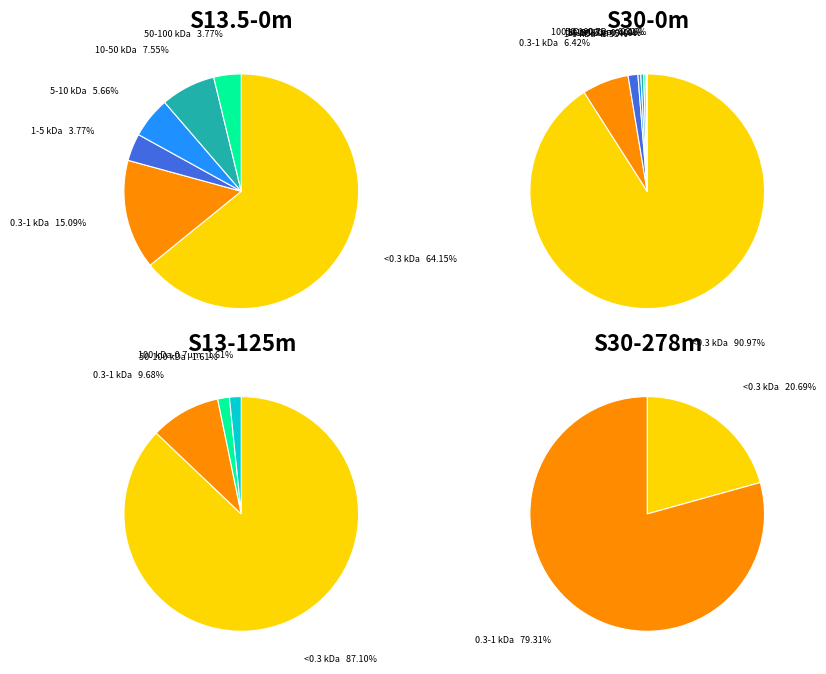

How many slices are in this pie chart?

13